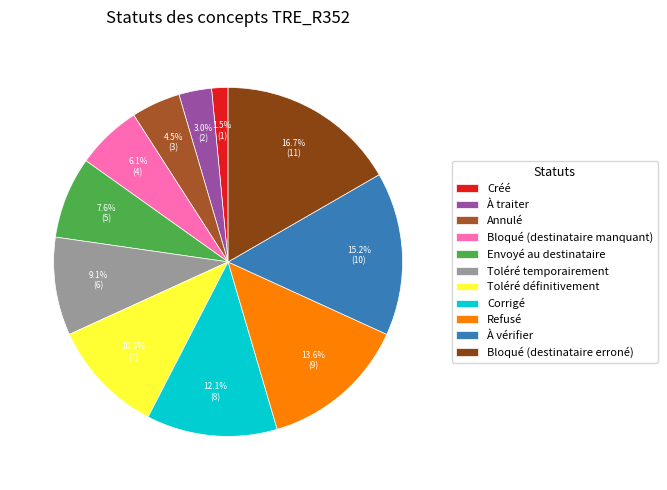

To the nearest percent, what is the difference between the largest and smallest slice percentages?

15%